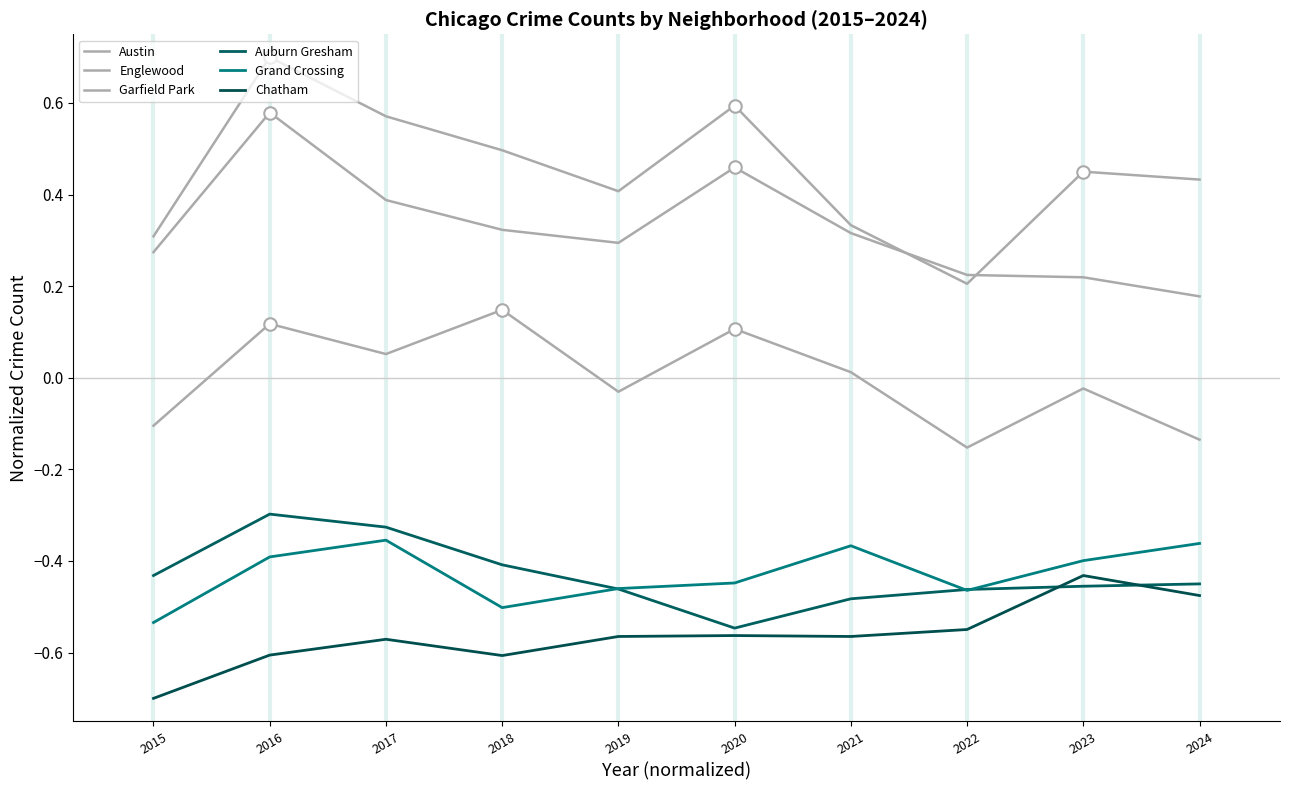

What is the value of the Englewood point at the 10th from the left?

0.2